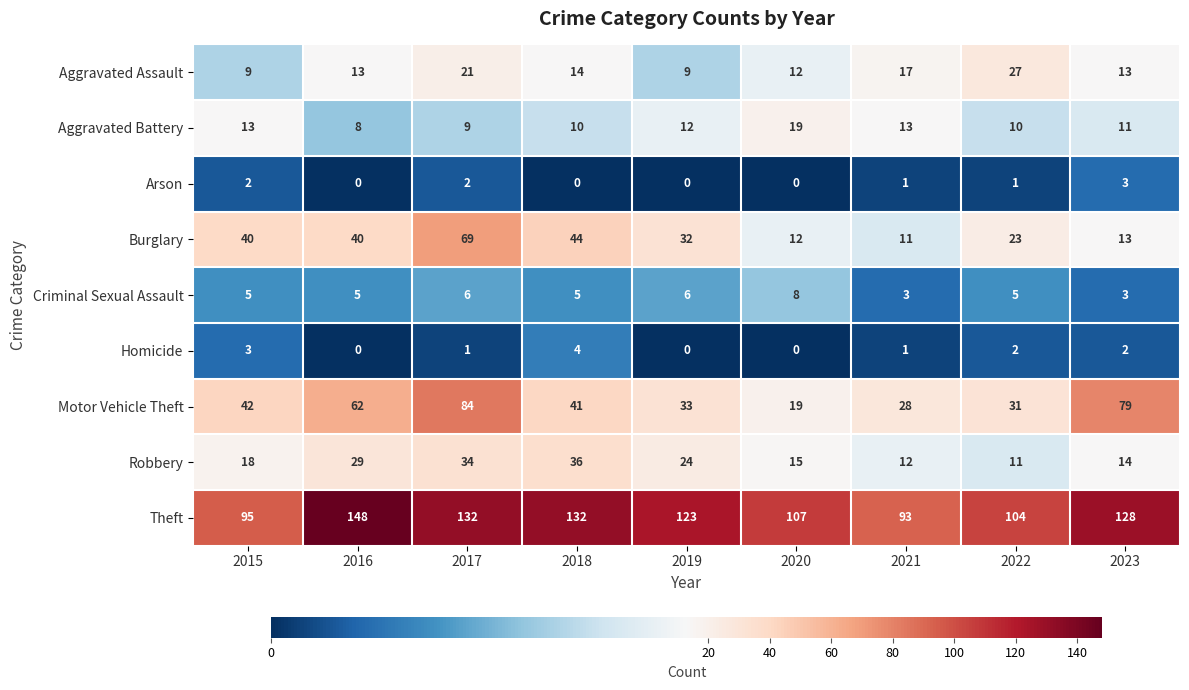

List the labels in order of Motor Vehicle Theft value, smallest first.

2020, 2021, 2022, 2019, 2018, 2015, 2016, 2023, 2017